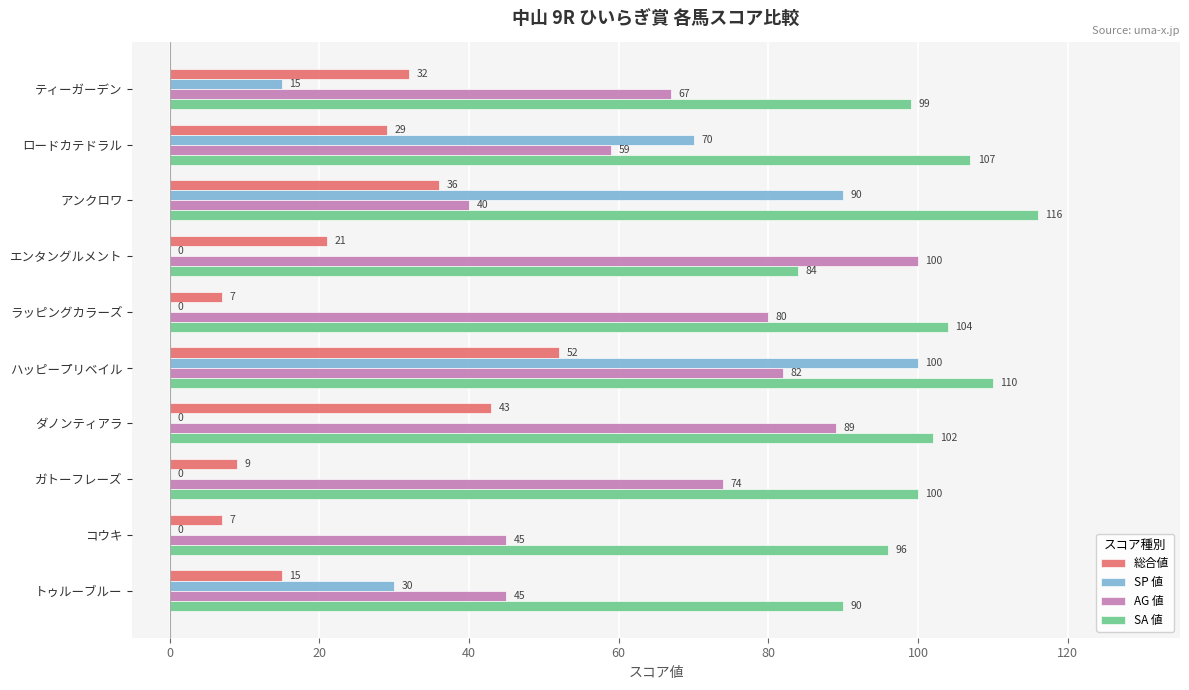

What is the maximum value shown in the chart?

116